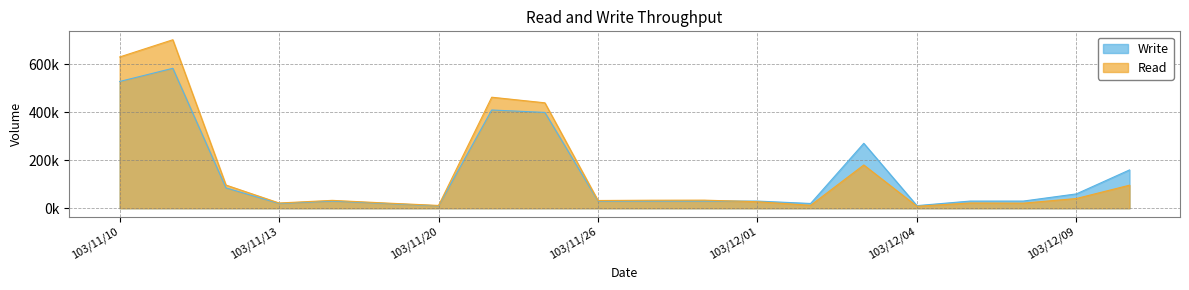

At which category is the sum across all series the highest?

103/11/11